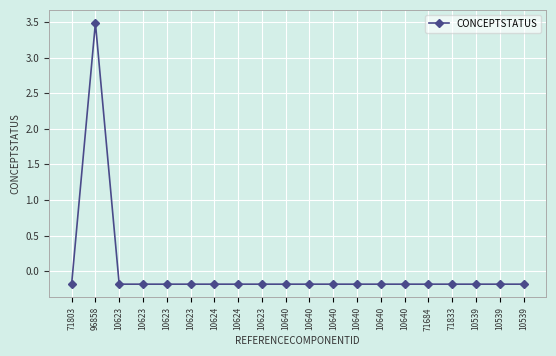

How many data points are above 0?

1